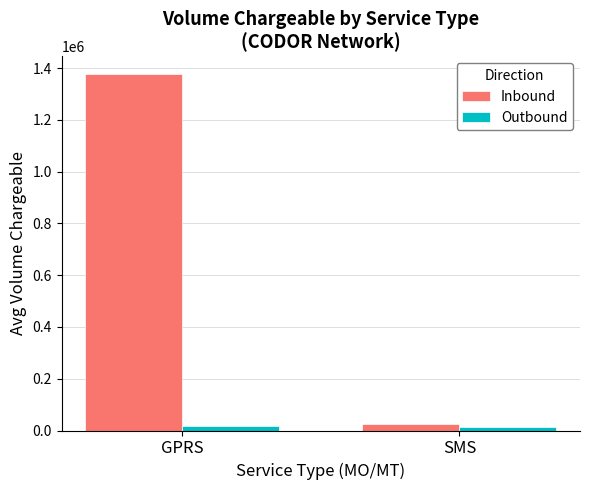

Count the number of data series in this chart.

2